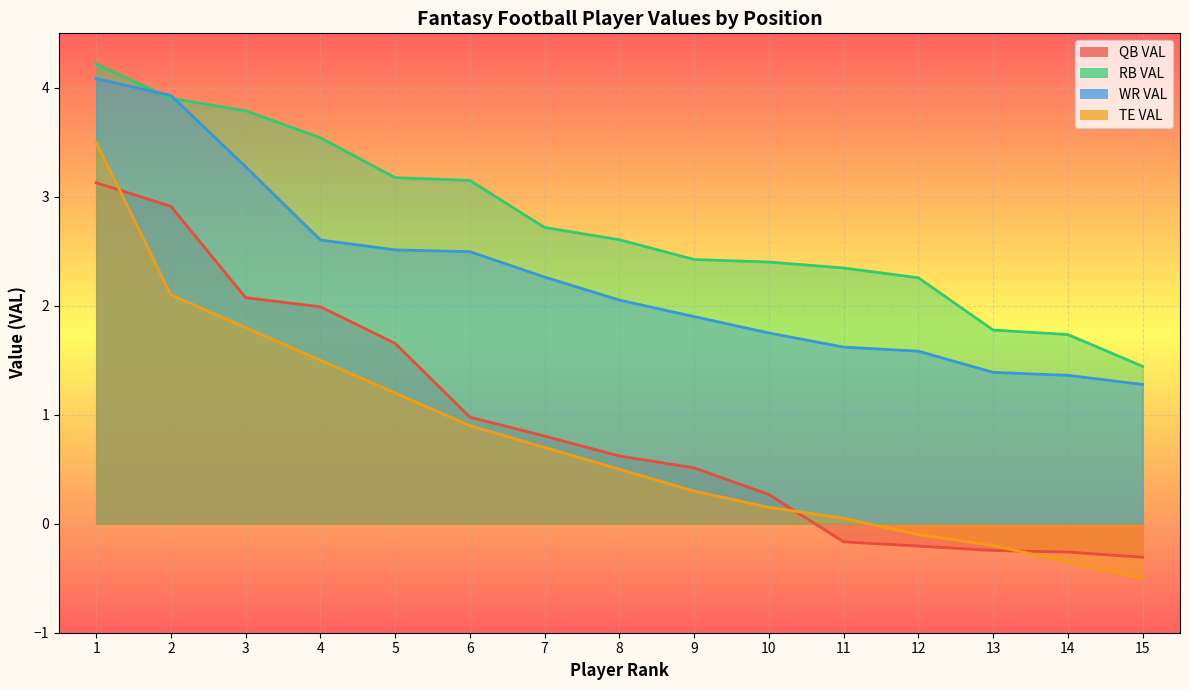

Which category has the highest value in the WR VAL series?

1